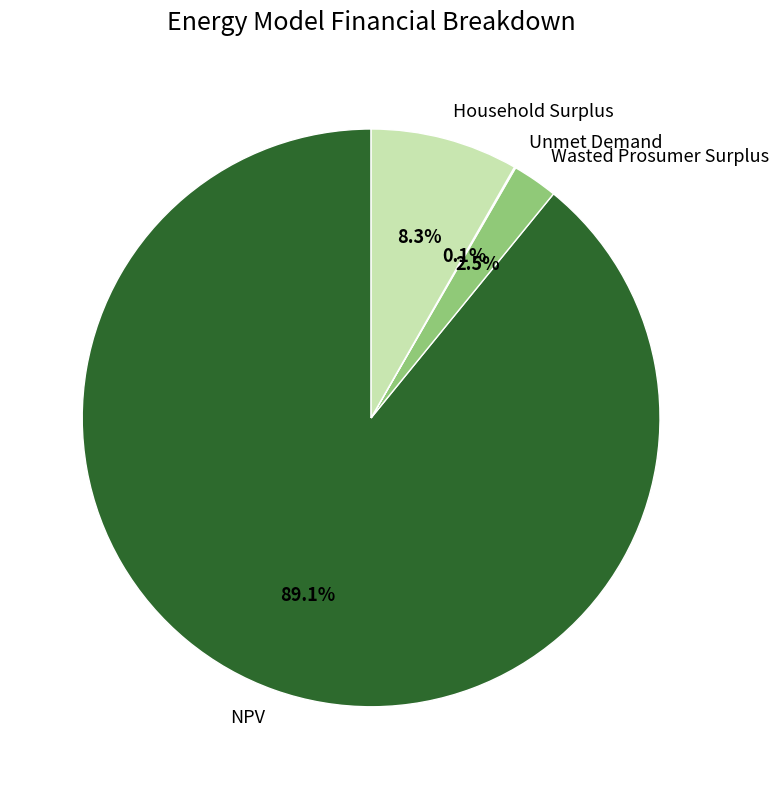

To the nearest percent, what is the average slice percentage?

25%